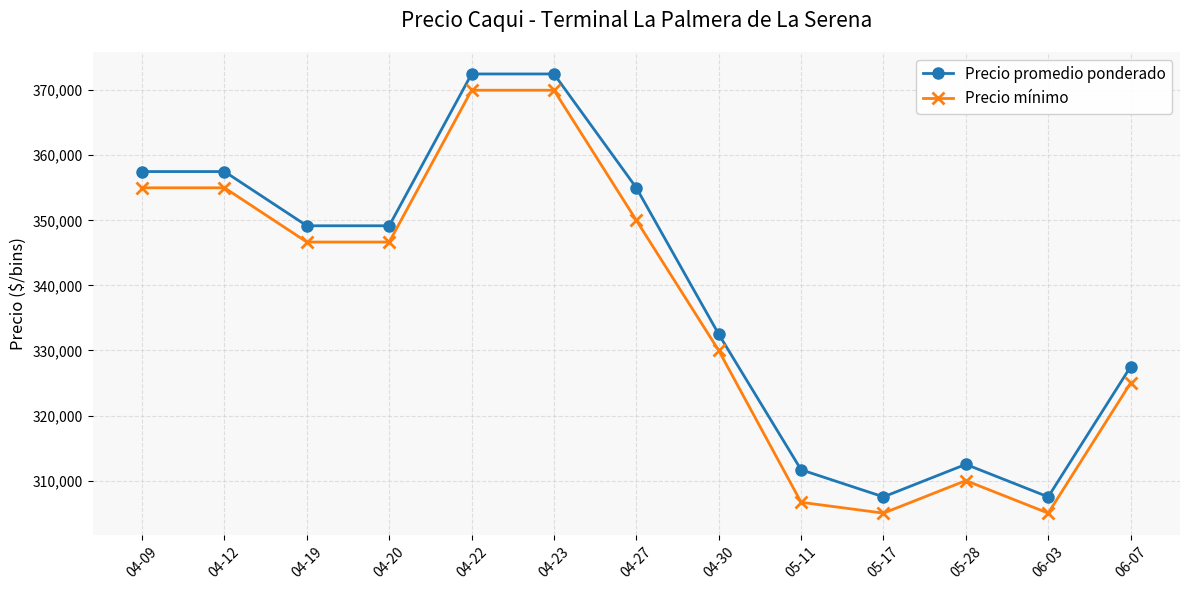

Reading right to left, transcribe all the data shown in this chart.

Precio promedio ponderado: 327500.0	307500.0	312500.0	307500.0	311666.7	332500.0	355000.0	372500.0	372500.0	349166.7	349166.7	357500.0	357500.0
Precio mínimo: 325000.0	305000.0	310000.0	305000.0	306666.7	330000.0	350000.0	370000.0	370000.0	346666.7	346666.7	355000.0	355000.0